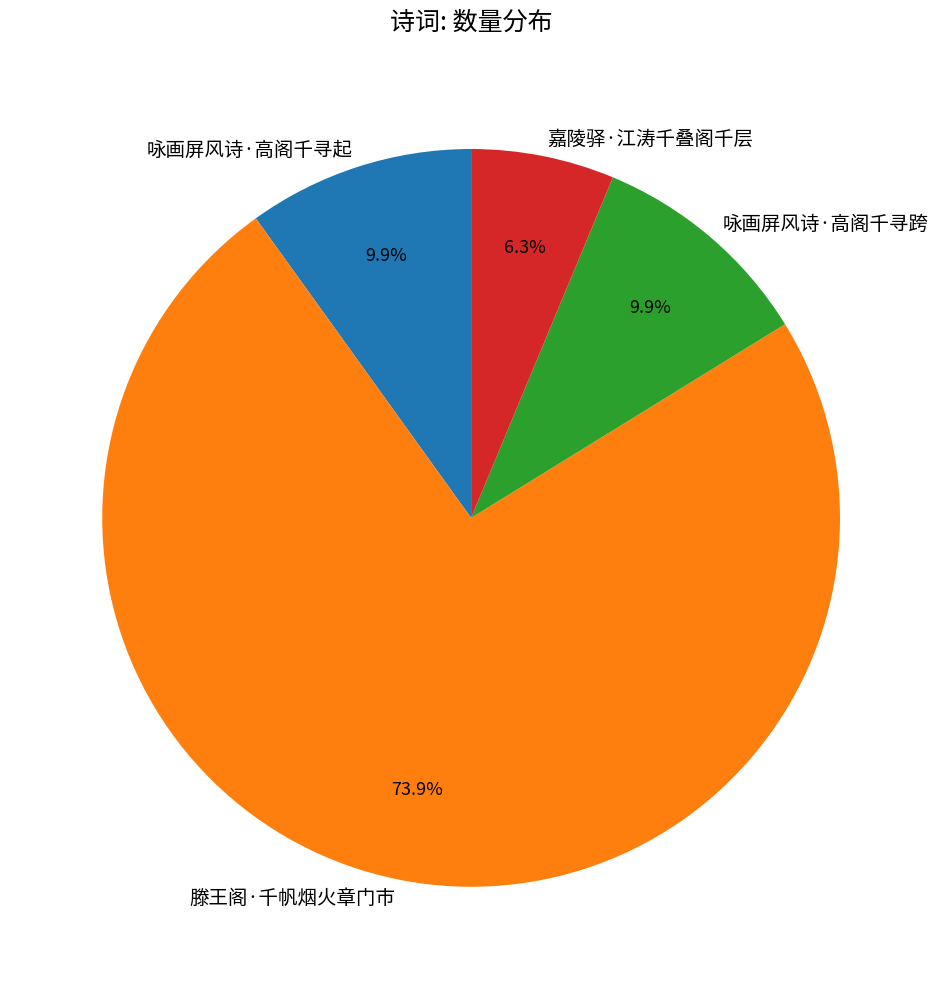

Which category has the biggest portion of the pie?

滕王阁·千帆烟火章门市